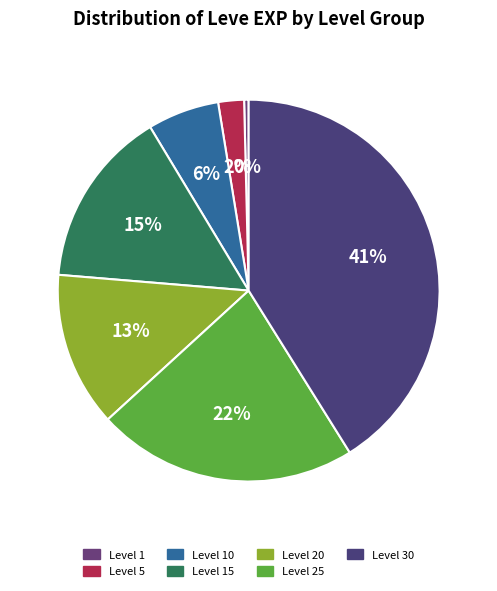

Rank the categories by value from lowest to highest.

Level 1, Level 5, Level 10, Level 20, Level 15, Level 25, Level 30